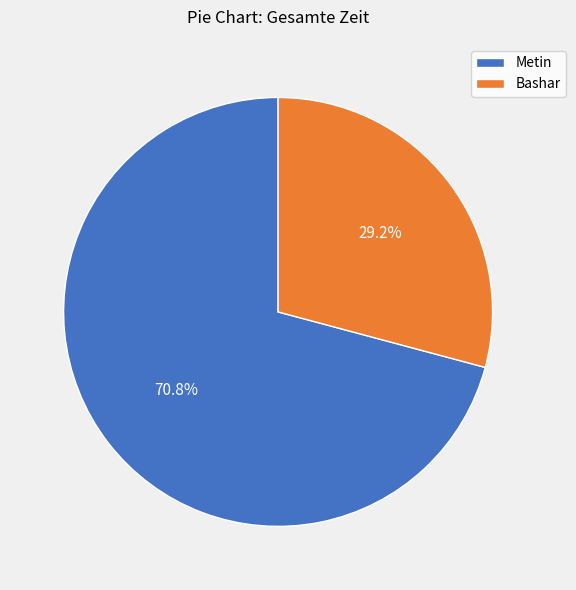

To the nearest percent, what portion does Bashar represent?

29%